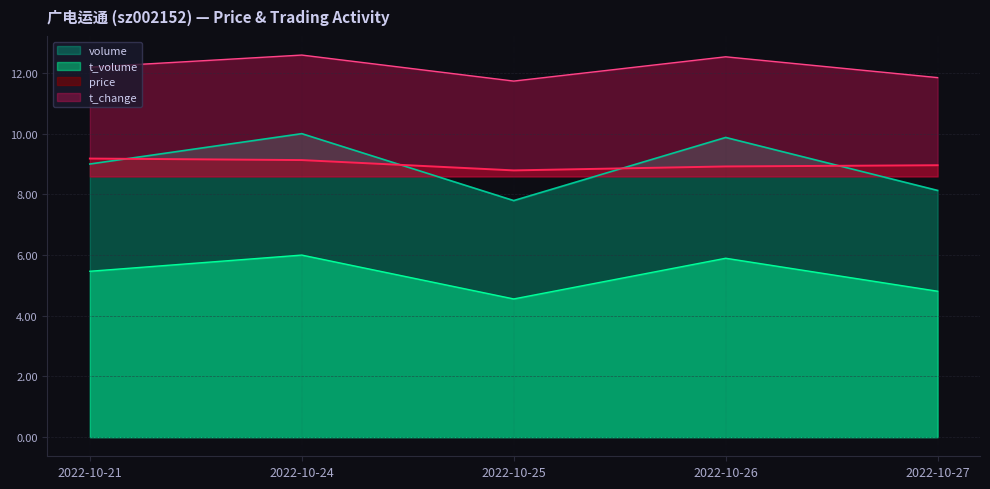

Is it true that t_change equals 20.8 at 2022-10-21?

False